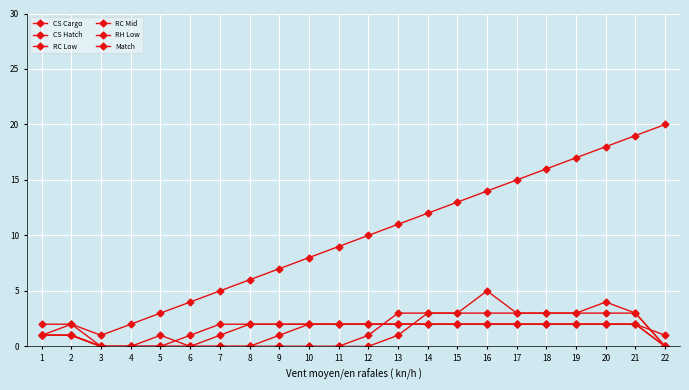

What is the maximum value shown in the chart?

20